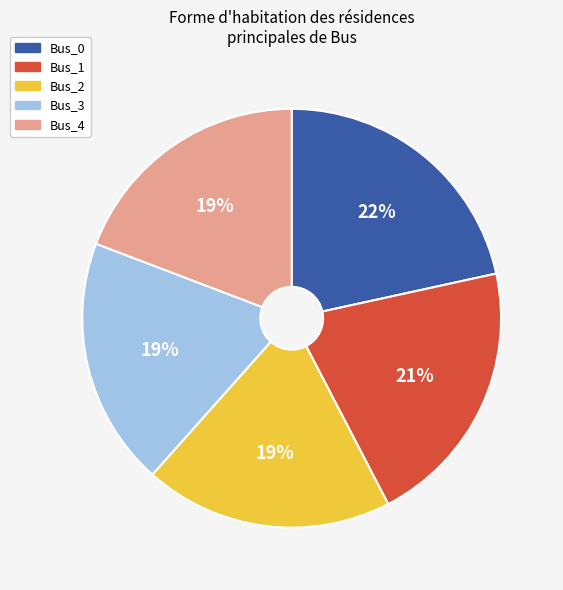

Is it true that Bus_2 is 19% of the pie?

True